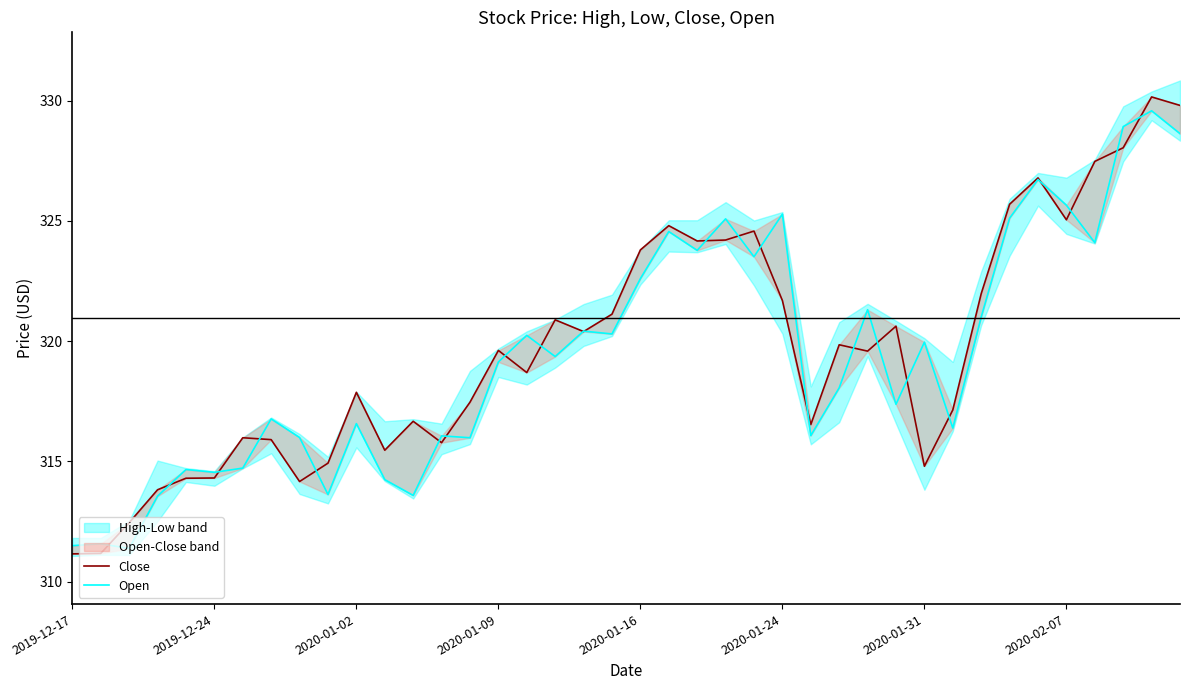

Rank the series at 26 from highest to lowest value.

Close, Open